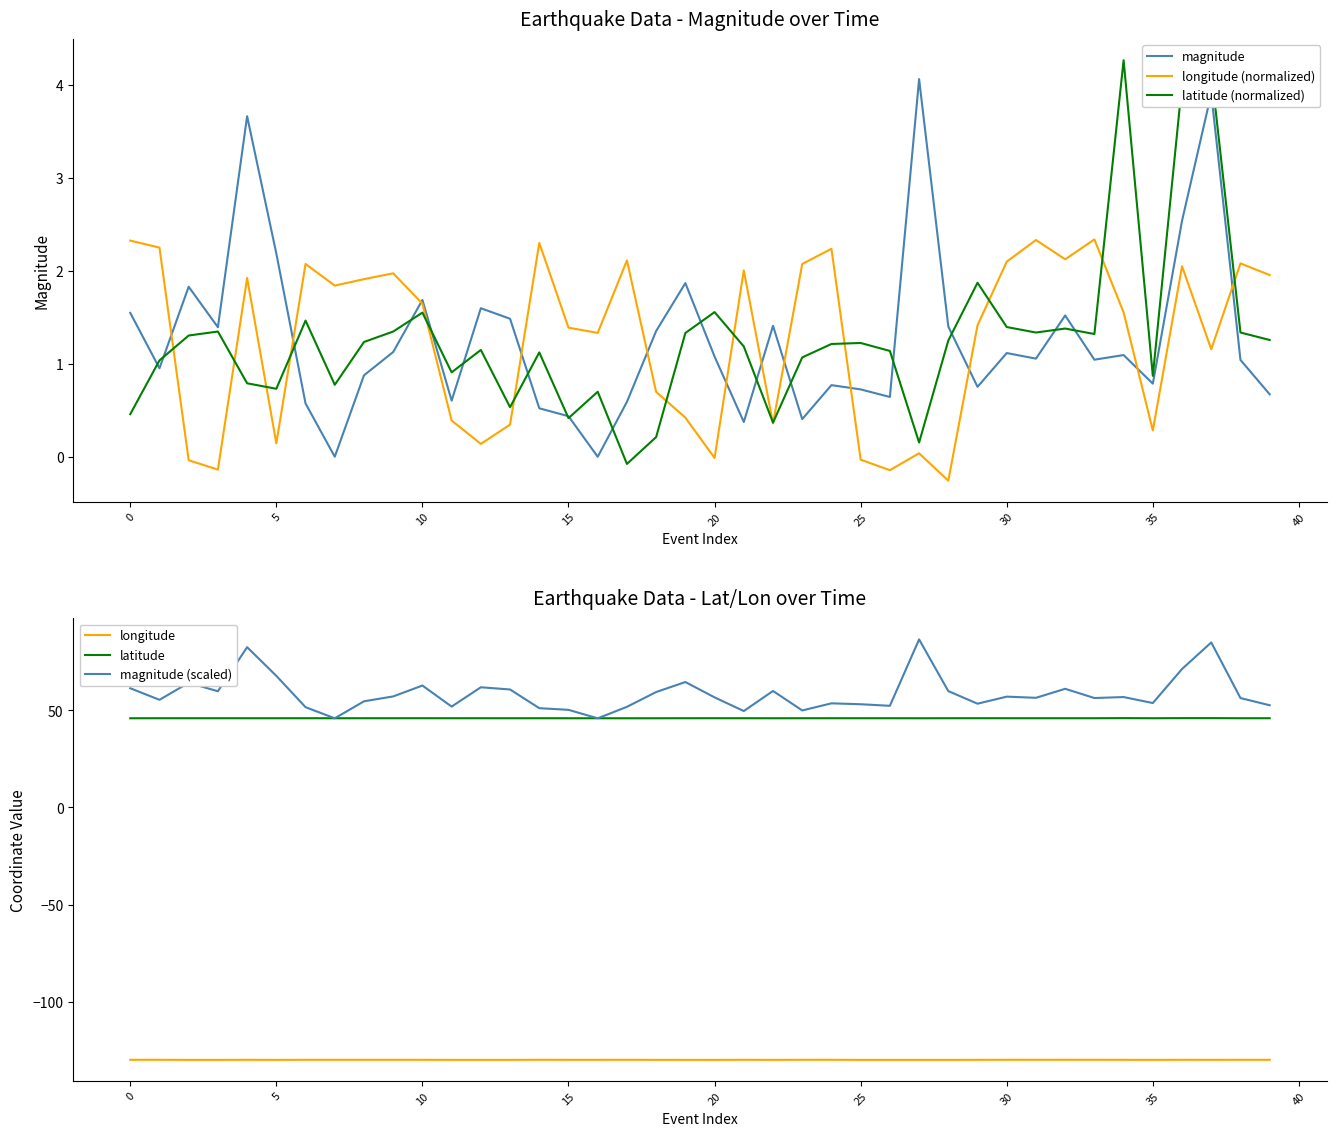

What is the sum of the latitude (normalized) values at 30 and 20?

3.0